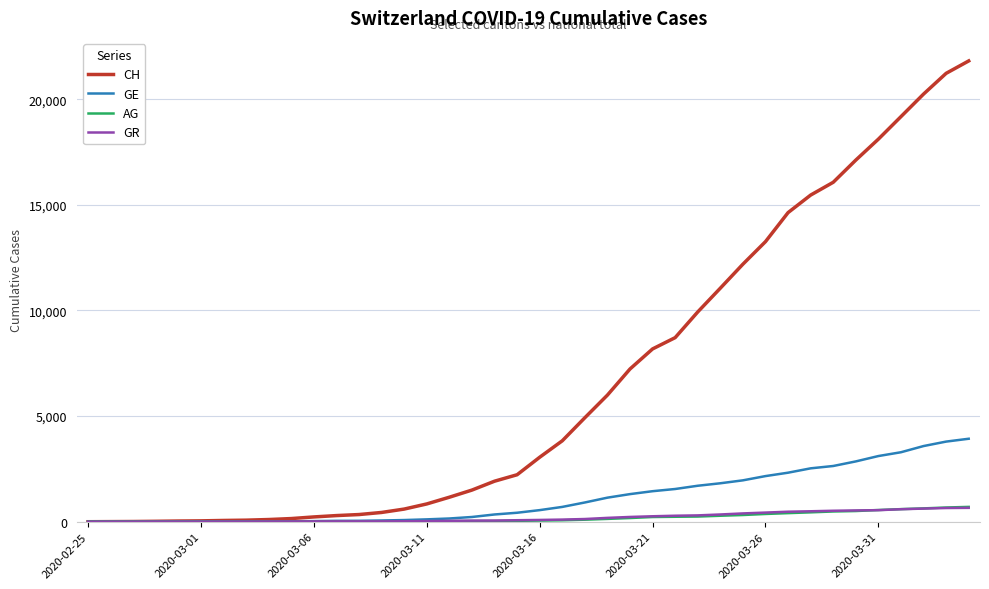

Which series has the largest total across all categories?

CH